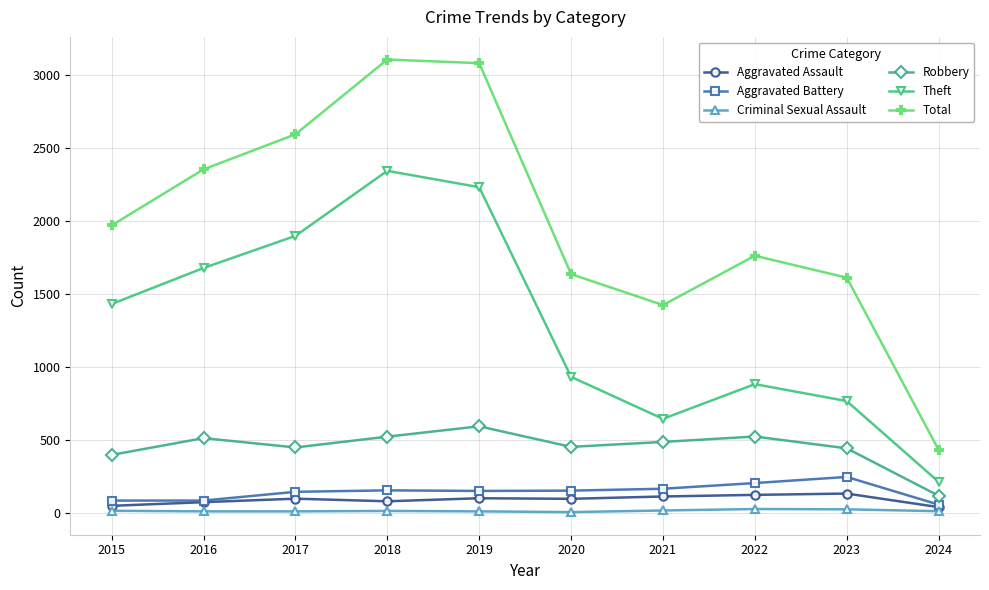

True or false: Aggravated Assault and Theft intersect in this chart.

False